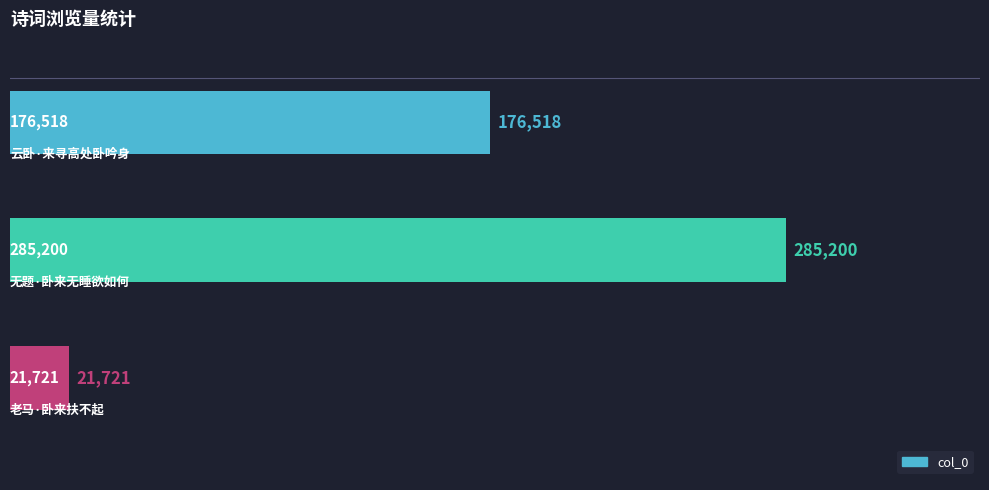

Reading bottom to top, what are all the values shown in this chart?

21721	285200	176518